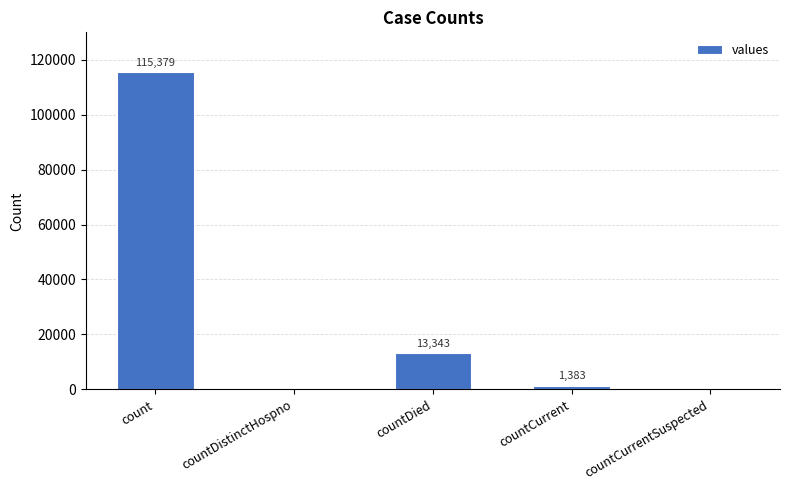

At which label does the data first exceed 1383?

count